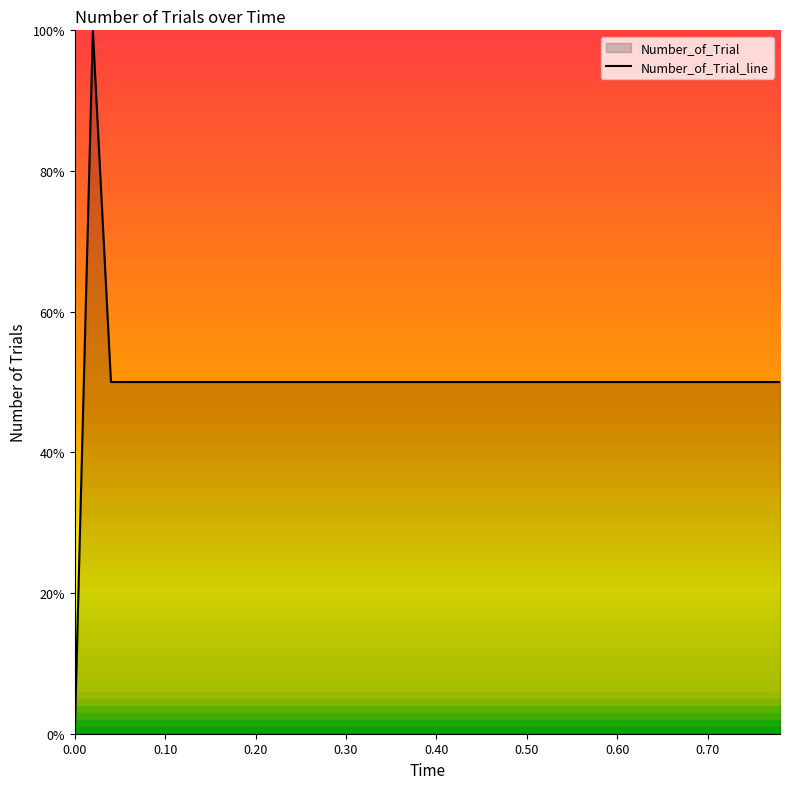

Reading left to right, transcribe all the data shown in this chart.

0	100	50	50	50	50	50	50	50	50	50	50	50	50	50	50	50	50	50	50	50	50	50	50	50	50	50	50	50	50	50	50	50	50	50	50	50	50	50	50